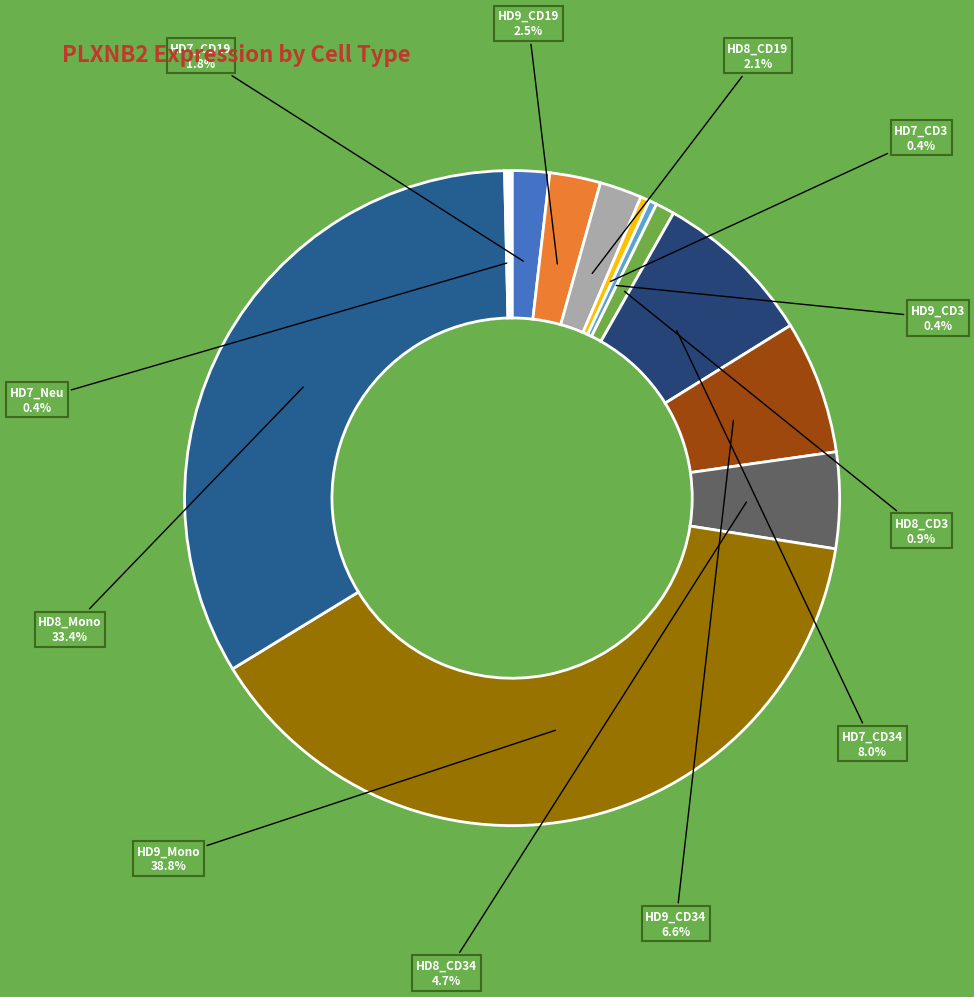

How many segments does this pie chart have?

12